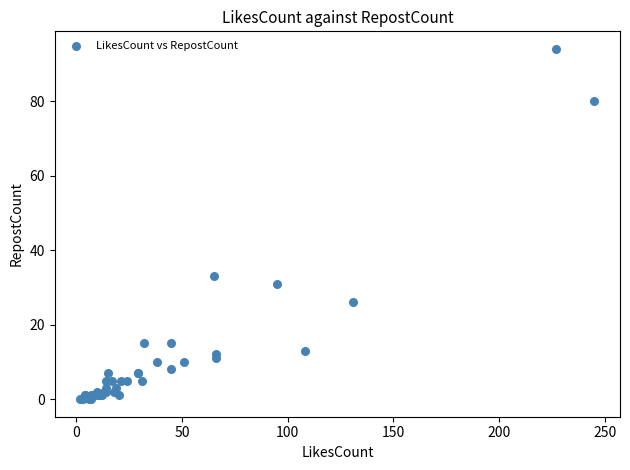

What Y value in the scatter plot is closest to 47?

33